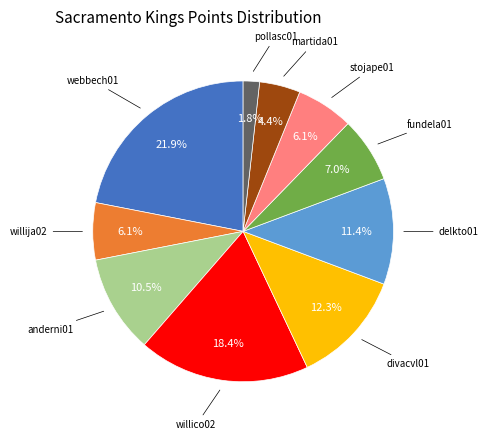

Is there any slice that represents more than half of the pie?

No